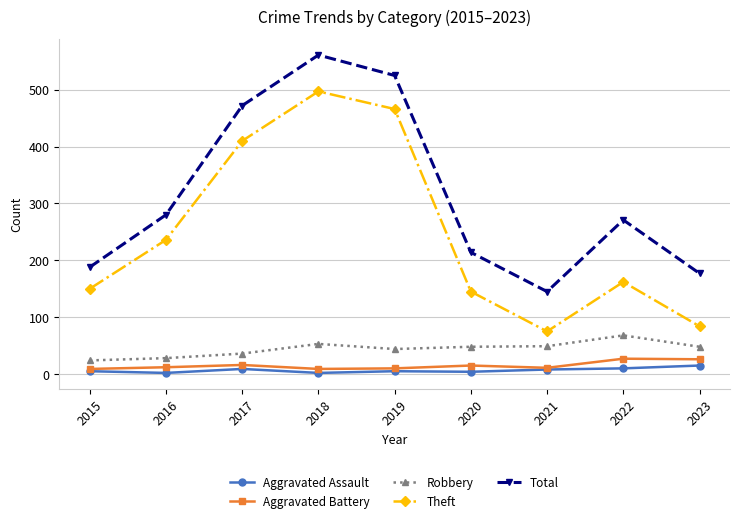

What is the lowest value of the Robbery series?

24